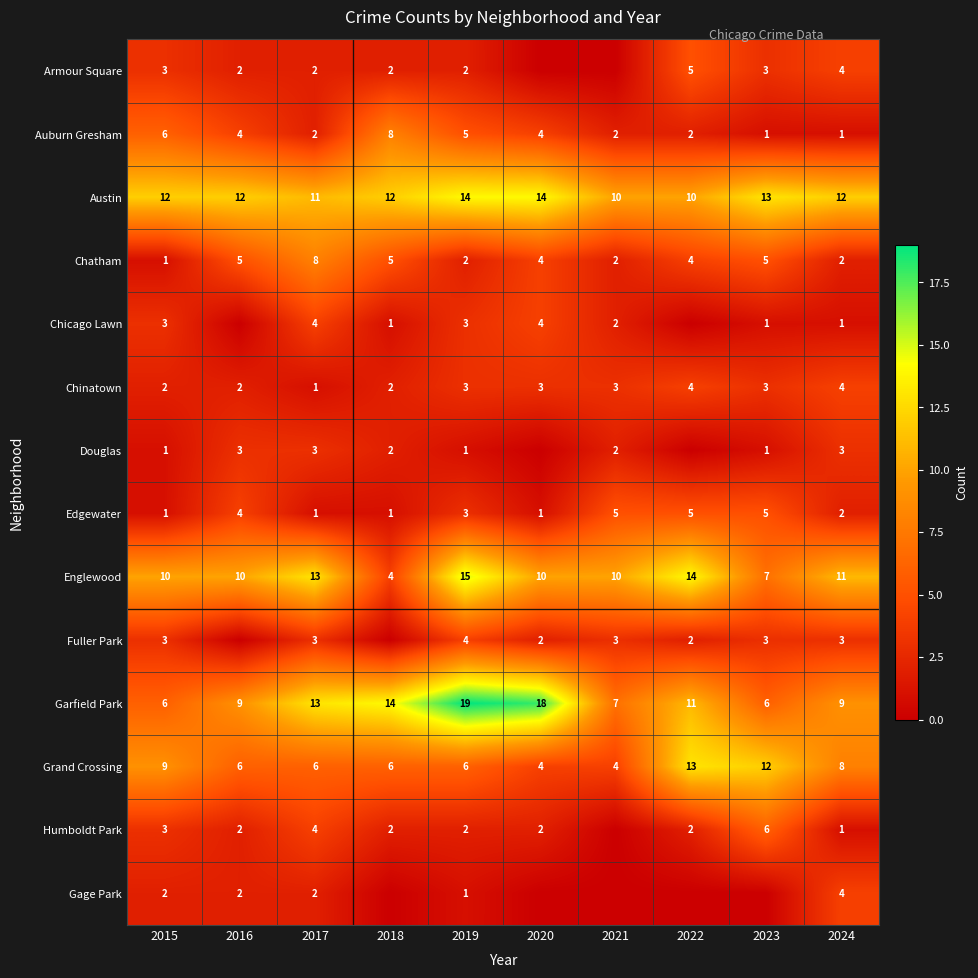

What is the approximate value of Garfield Park at 2019, to the nearest 10?

20